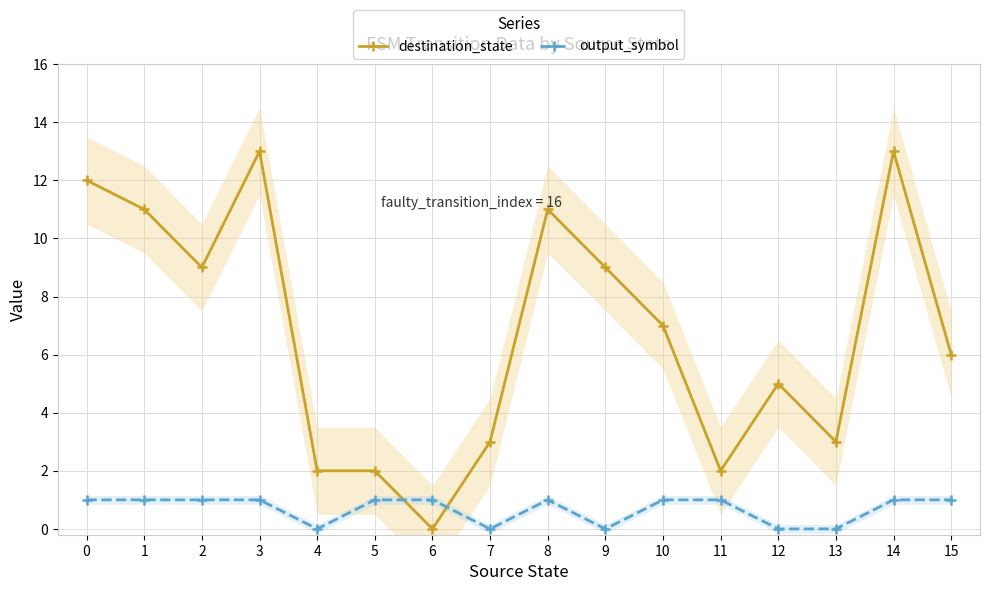

What is the difference between the maximum and minimum values in the output_symbol series?

1